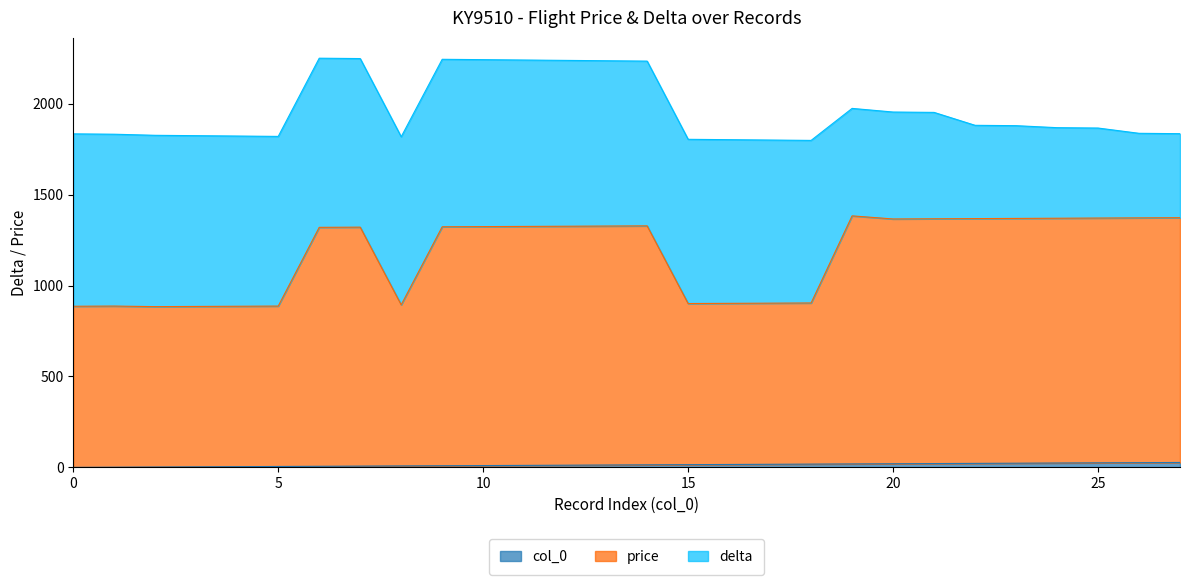

The col_0 series shows 18 at 18. True or false?

True